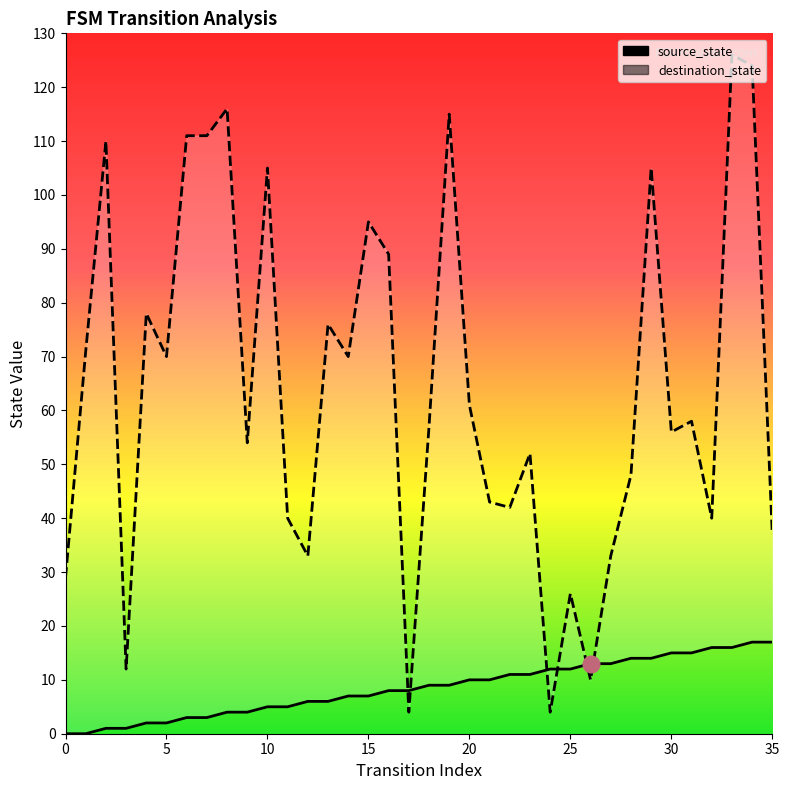

At how many categories does at least one series exceed 43?

23